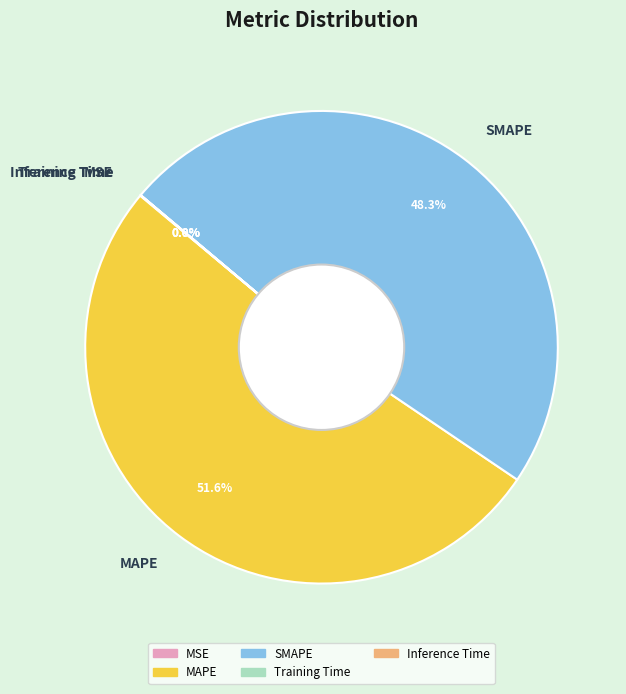

What is the largest slice in the pie chart?

MAPE